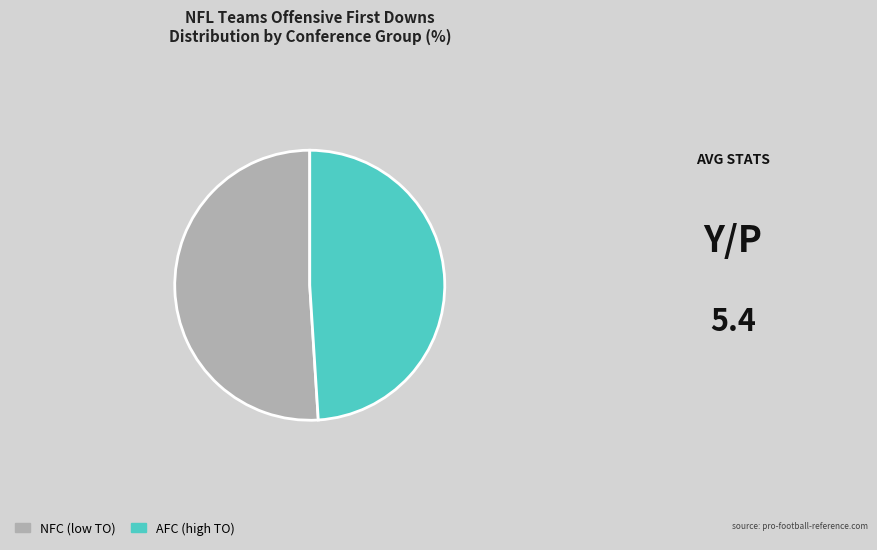

Is it true that NFC (low TO) is 56% of the pie?

False